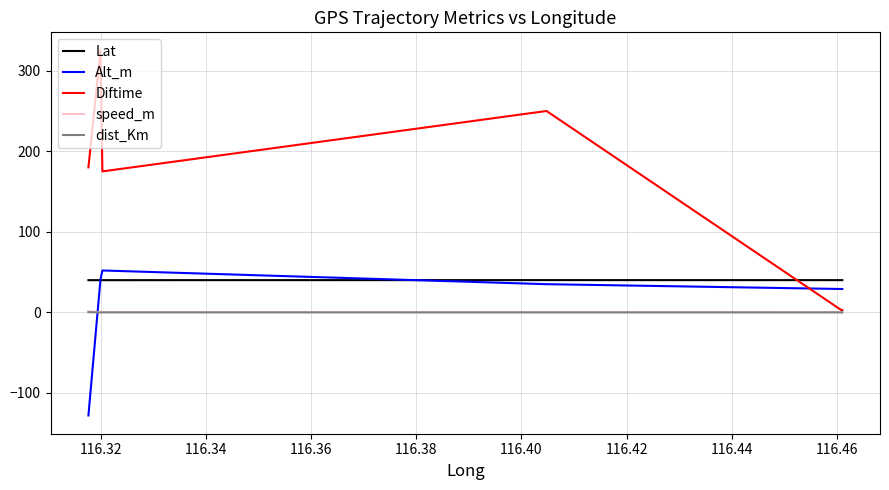

Count the Lat values in the range 39 to 40.

3